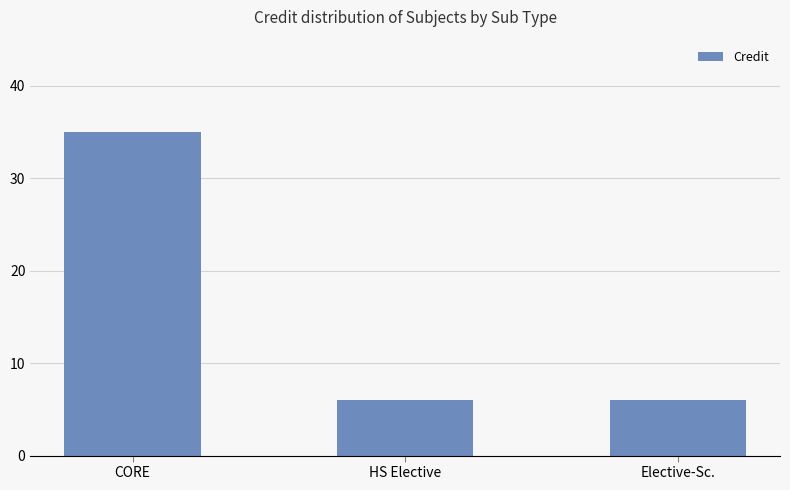

Are the bars grouped side by side (vs. stacked)?

No